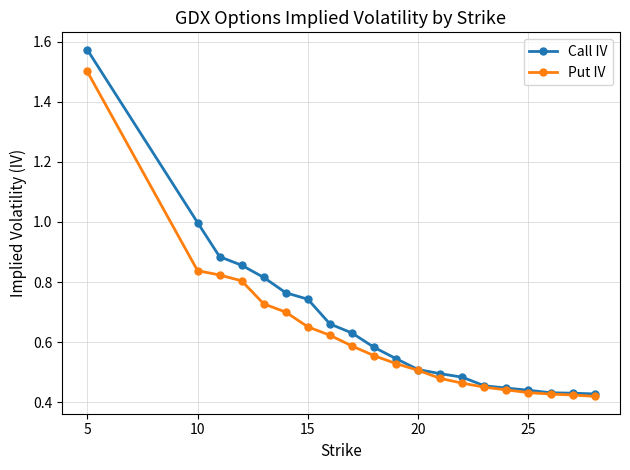

Rank the series by their maximum value, from lowest to highest.

Put IV, Call IV